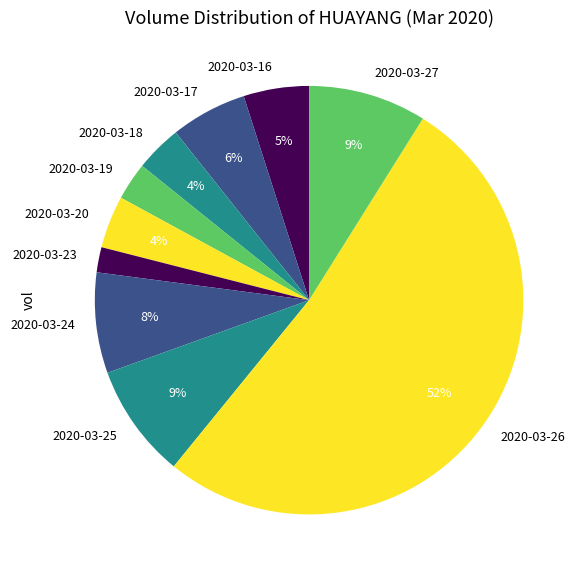

Is there a majority slice in this chart?

Yes